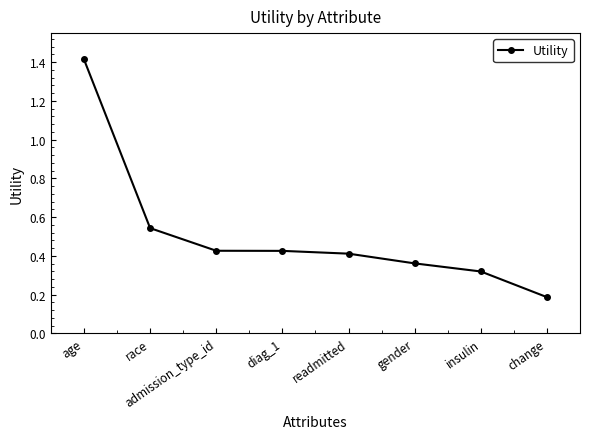

Between race and diag_1, which is larger?

race